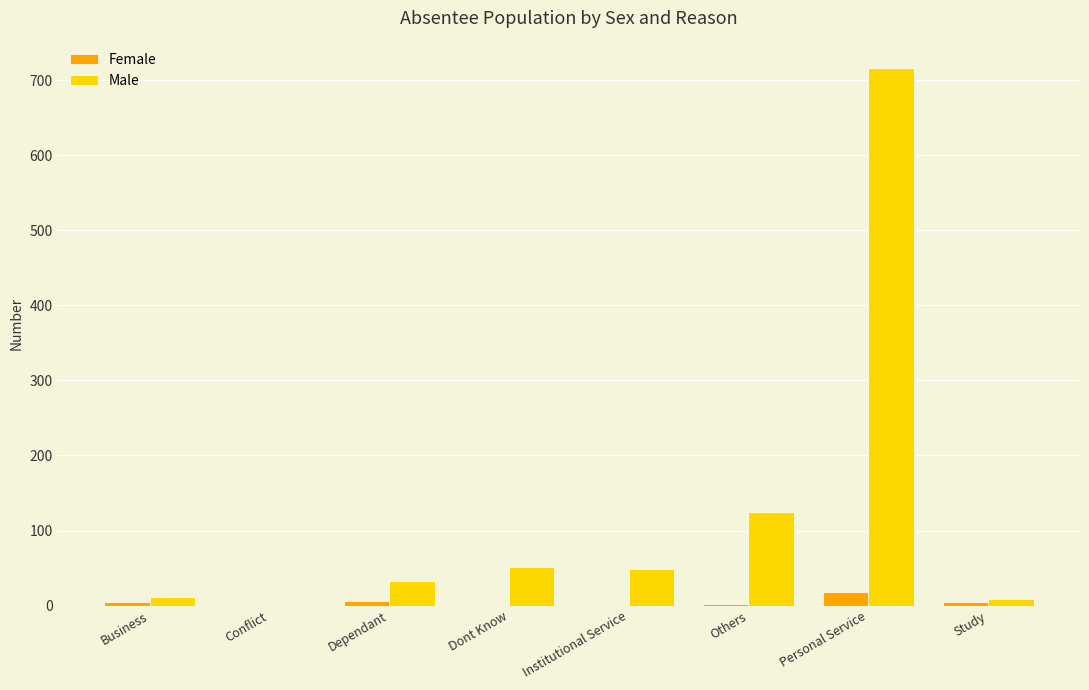

Which label corresponds to the largest value in the chart?

Personal Service